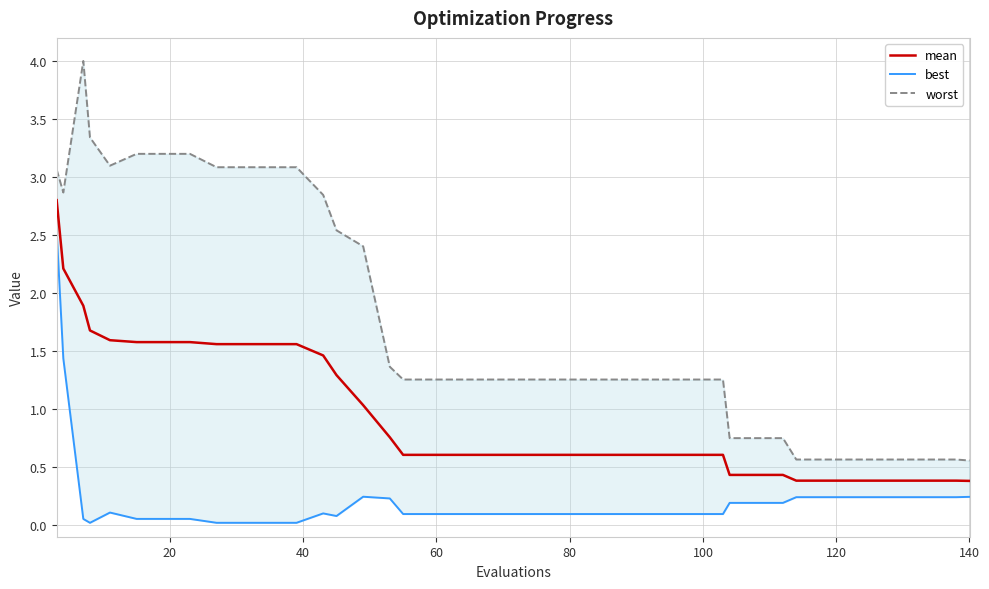

What is the lowest value of the mean series?

0.4